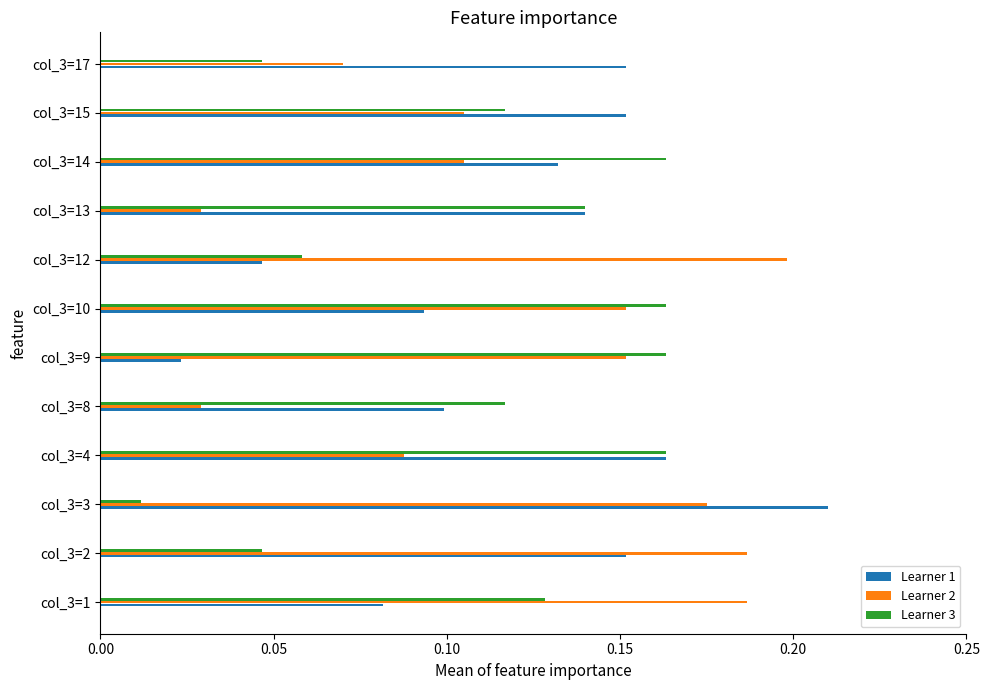

Which category has the lowest value across all series?

col_3=3